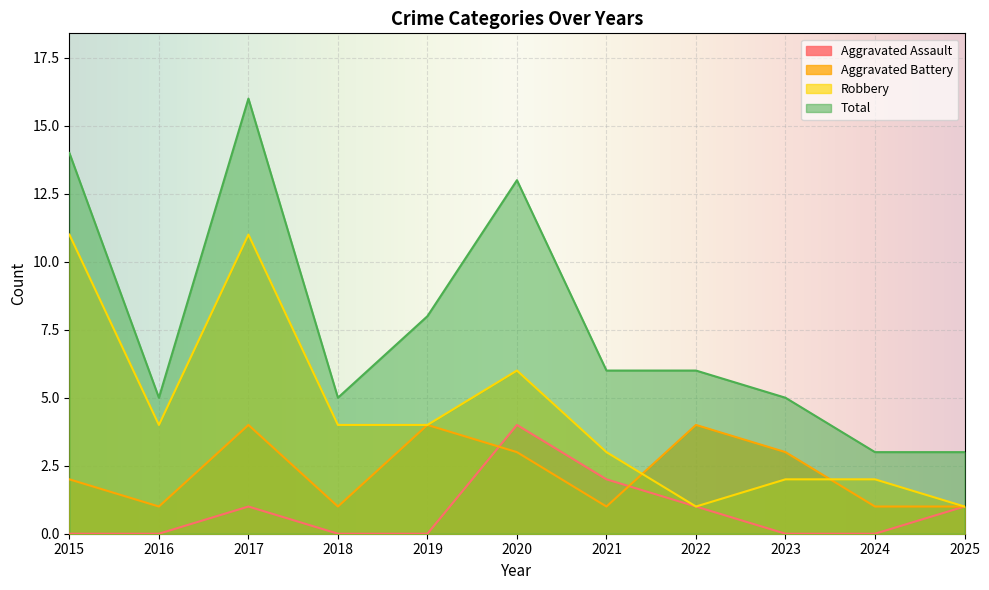

True or false: Total and Robbery intersect in this chart.

False